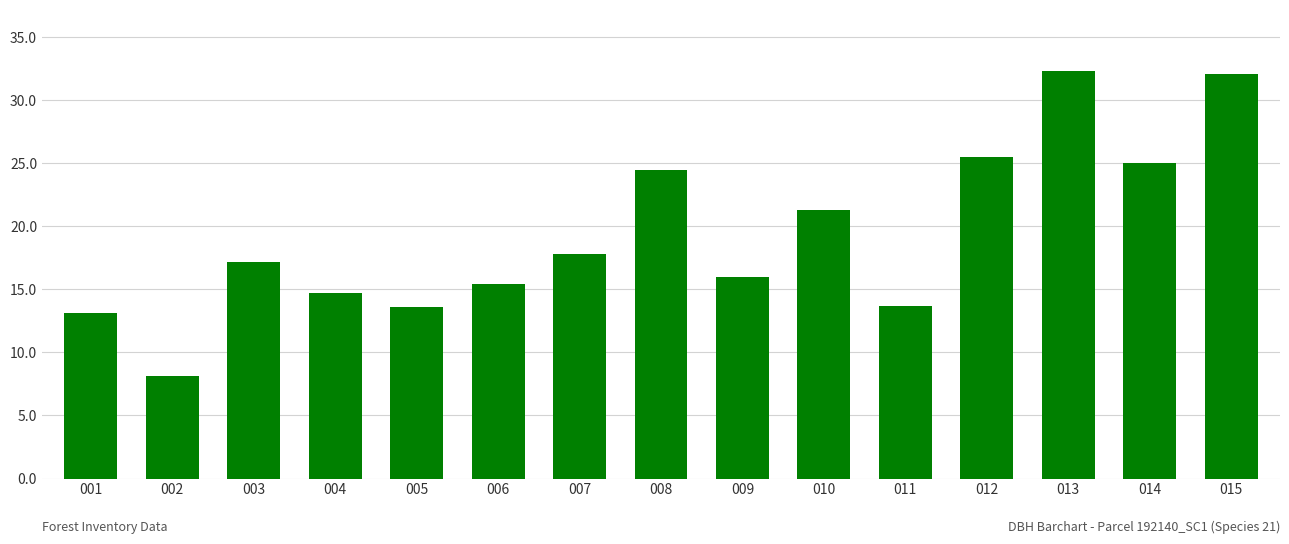

What is the change in value from 005 to 011?

+0.1